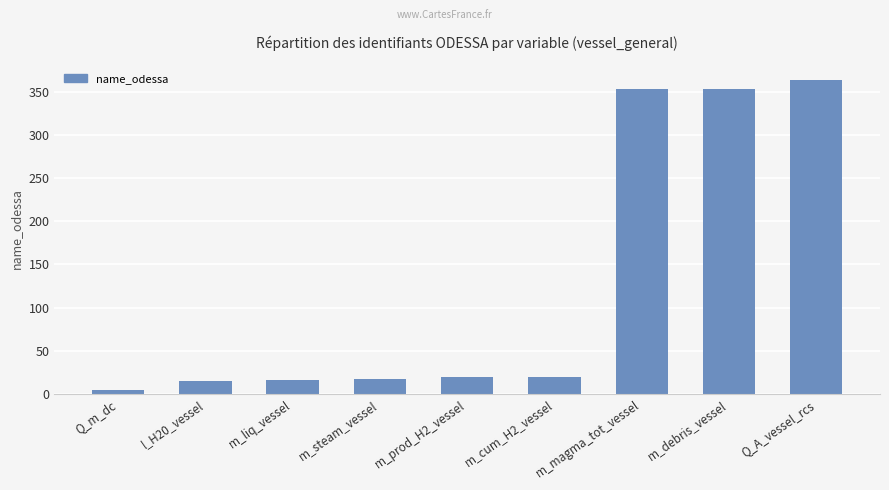

The value at m_magma_tot_vessel is 600. True or false?

False